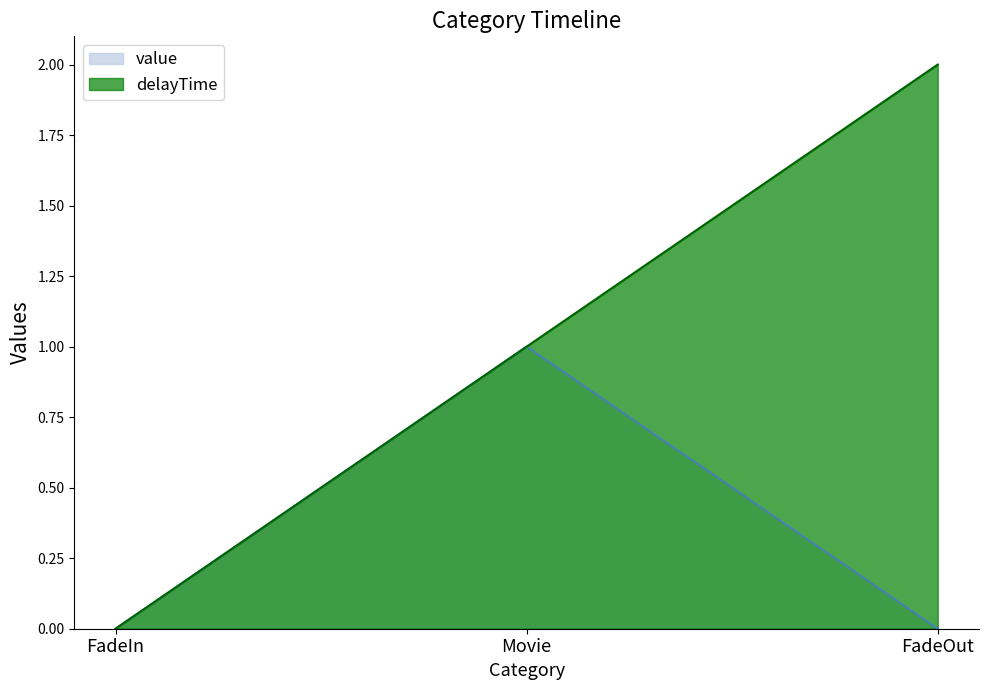

At how many categories does at least one series exceed 0?

2